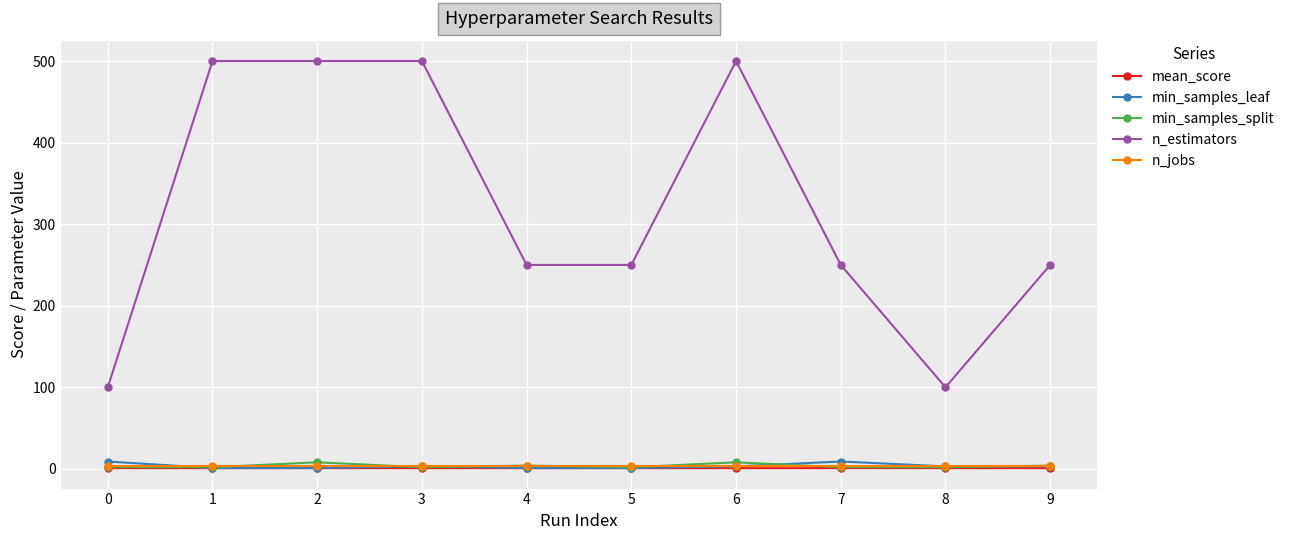

True or false: mean_score and n_estimators cross at least once.

False